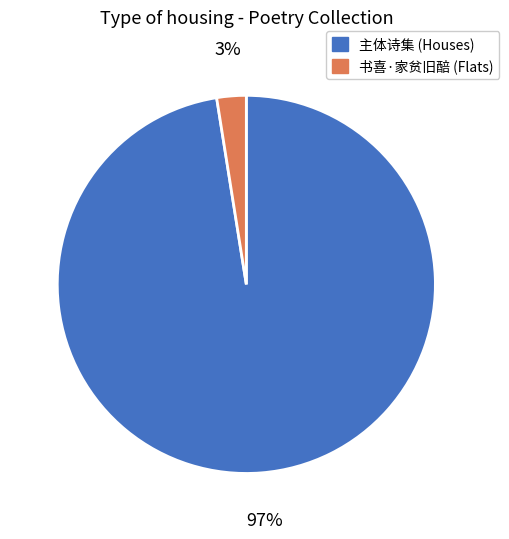

To the nearest percent, what is the average slice percentage?

50%